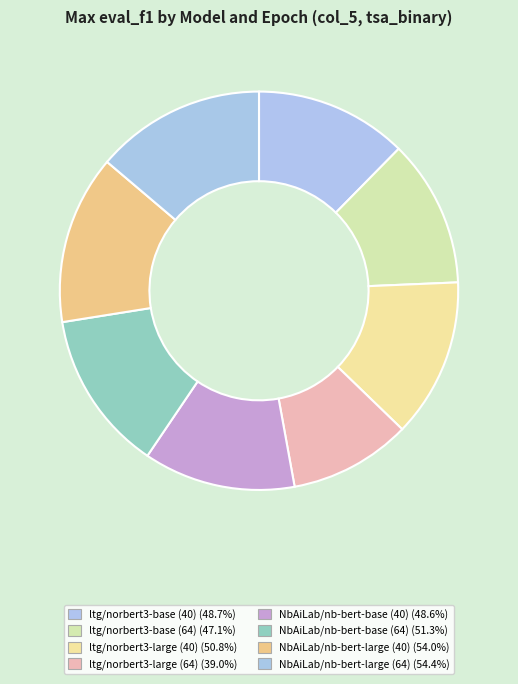

Count the number of slices in the pie.

8